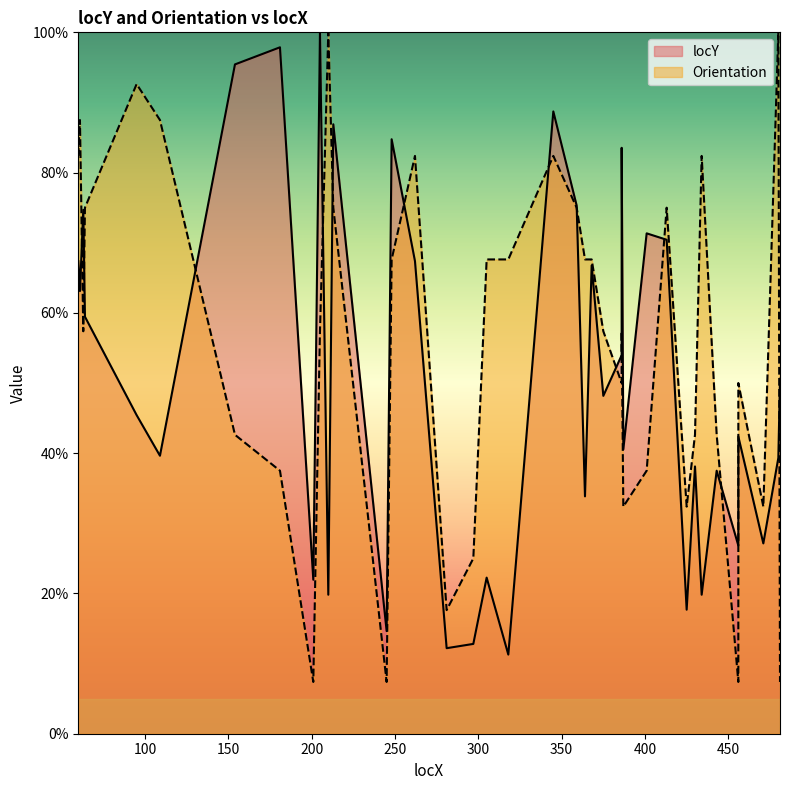

The chart shows a value of 51.1 at 456. True or false?

False